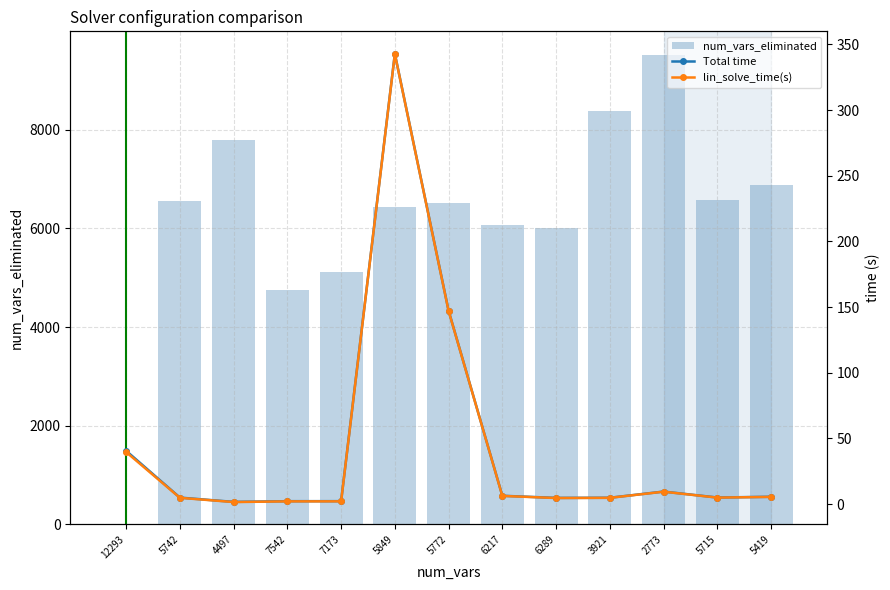

Reading left to right, what are all the values shown in this chart?

num_vars_eliminated: 12293=0.0	5742=6551.0	4497=7796.0	7542=4751.0	7173=5120.0	5849=6444.0	5772=6521.0	6217=6076.0	6289=6004.0	3921=8372.0	2773=9520.0	5715=6578.0	5419=6874.0
Total time: 12293=40.6	5742=5.0	4497=1.7	7542=2.2	7173=2.2	5849=342.8	5772=147.2	6217=6.3	6289=4.7	3921=4.8	2773=9.6	5715=5.0	5419=5.6
lin_solve_time(s): 12293=39.6	5742=4.8	4497=1.6	7542=2.1	7173=2.1	5849=342.6	5772=147.0	6217=6.2	6289=4.6	3921=4.8	2773=9.4	5715=4.9	5419=5.5